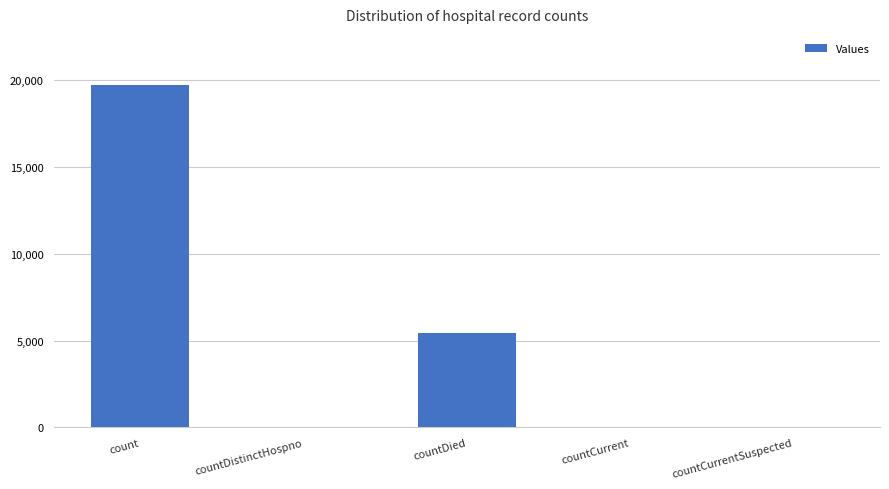

The value at countCurrentSuspected is 0. True or false?

True